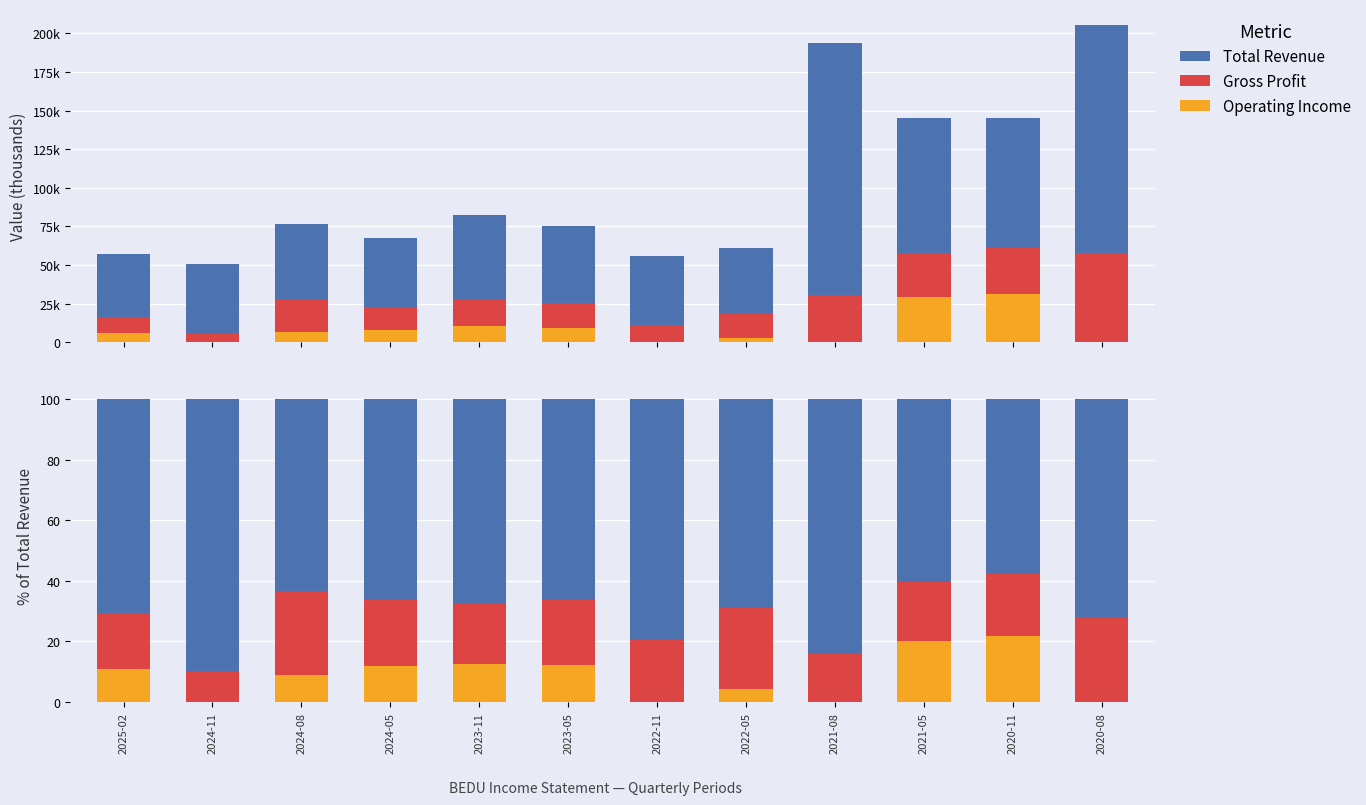

Which category has the lowest value in the Gross Profit series?

2024-11